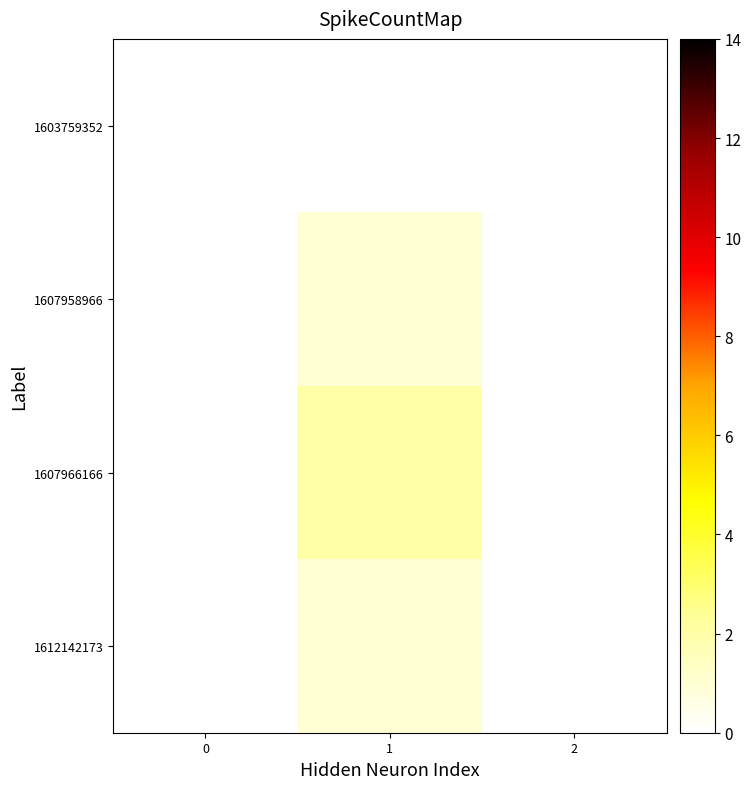

Rank the series by their maximum value, from highest to lowest.

1607966166, 1607958966, 1612142173, 1603759352